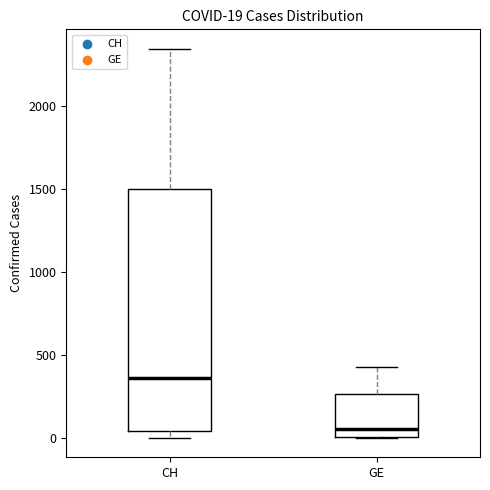

Which box has the lowest median line?

GE